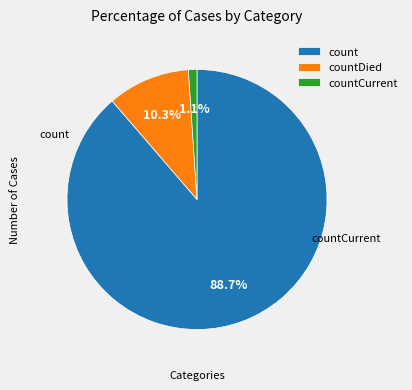

Which category has the smallest portion of the pie?

countCurrent